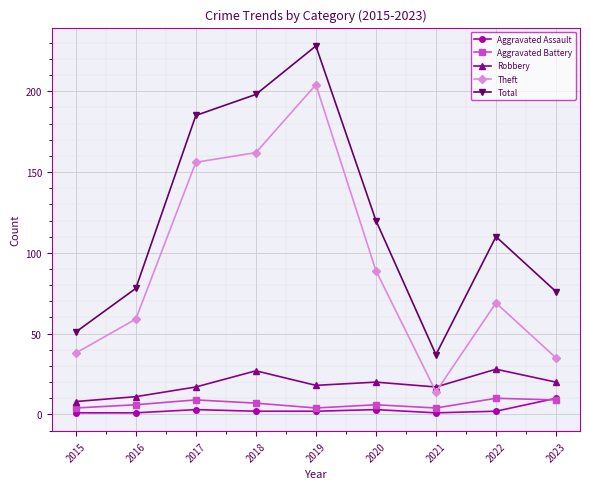

In Aggravated Battery, how many points are higher than both neighbors (excluding endpoints)?

3